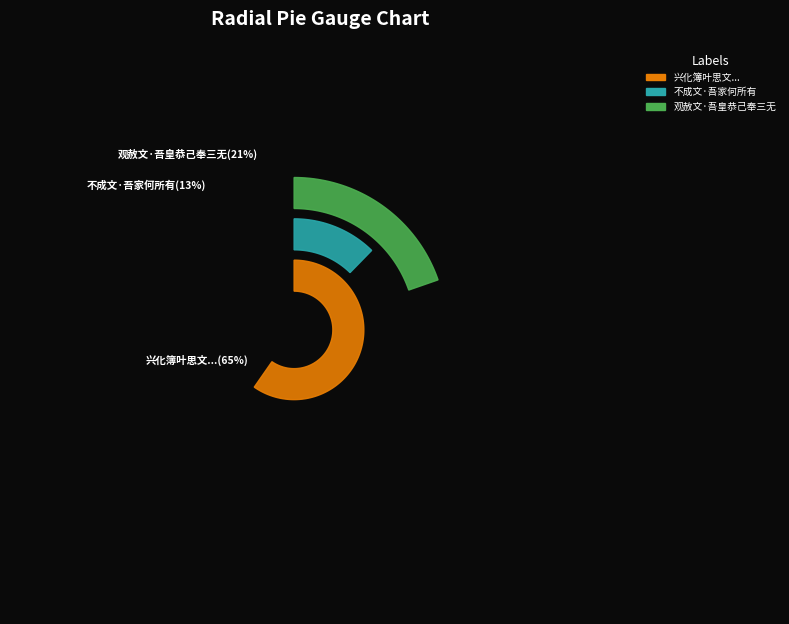

Which category has the biggest portion of the pie?

兴化簿叶思文吾乡老先生也比沿檄见访既别寄诗二十八韵次韵以酬